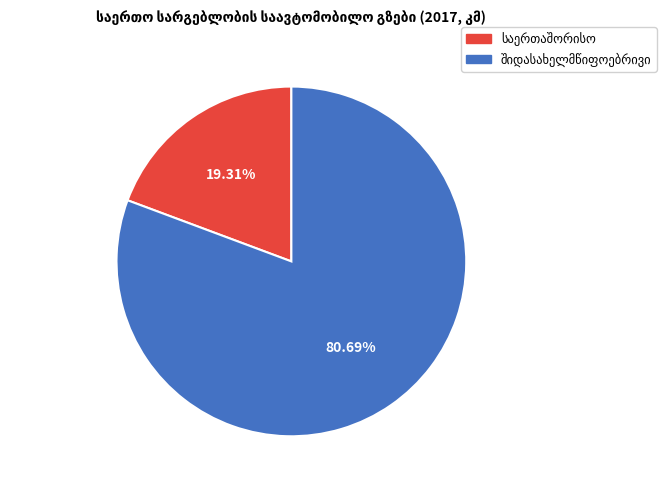

Is there any slice that represents more than half of the pie?

Yes